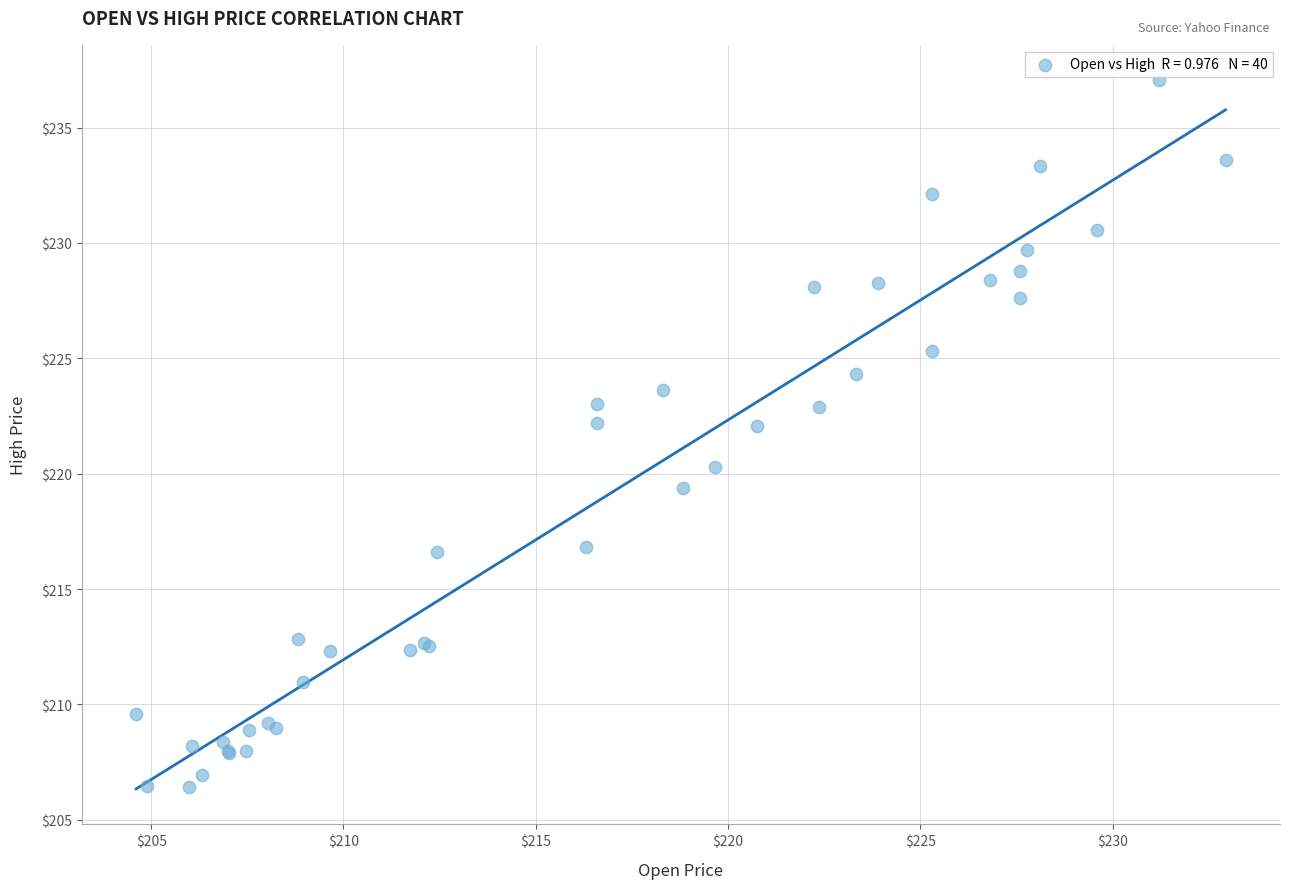

What Y value in the scatter plot is closest to 221?

220.3